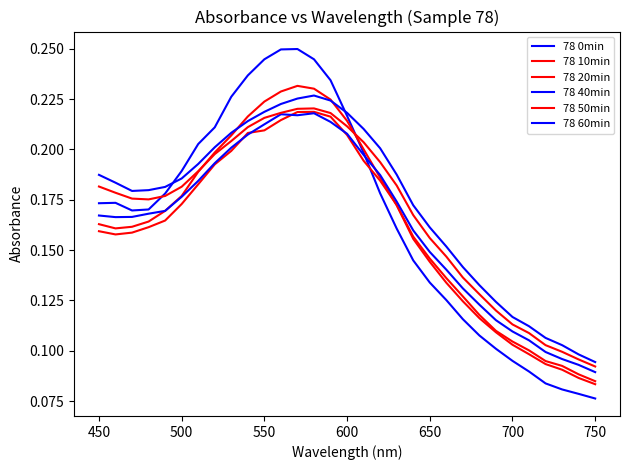

Does the chart have visible grid lines?

No